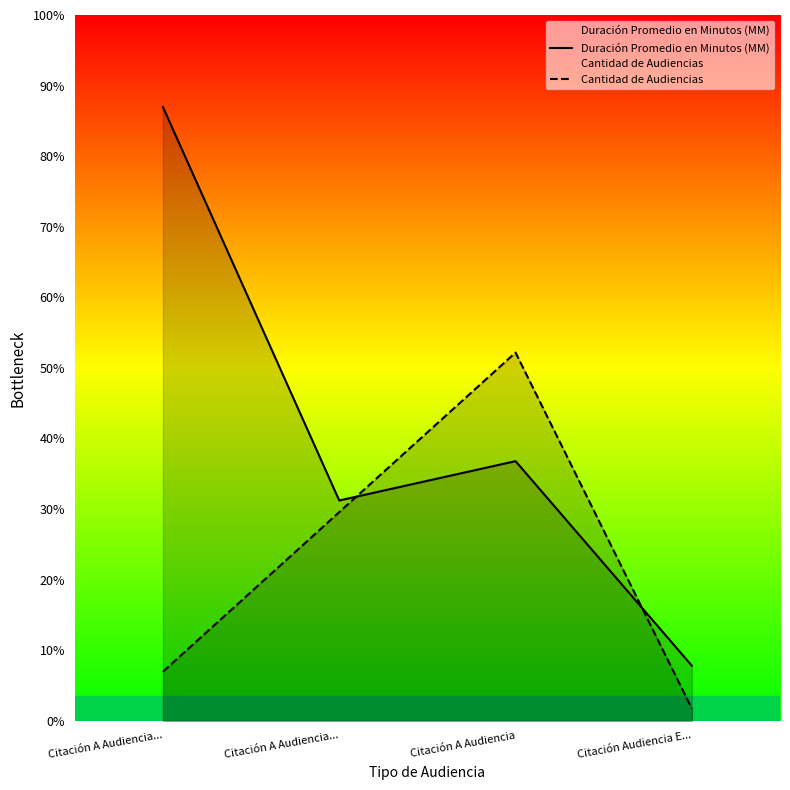

Where is Duración Promedio en Minutos (MM) nearest to the value 42?

Citación A Audiencia